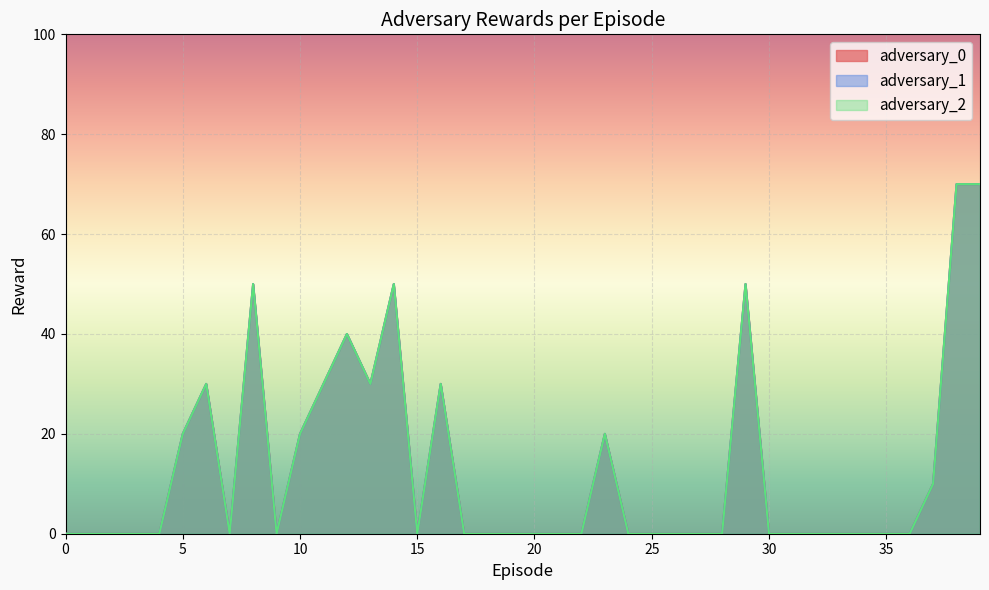

In adversary_1, how many points are higher than both neighbors (excluding endpoints)?

7